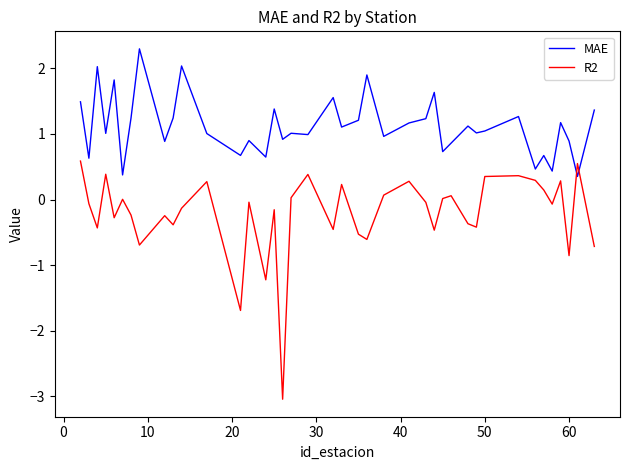

After their last crossing, which series has the higher values: R2 or MAE?

MAE